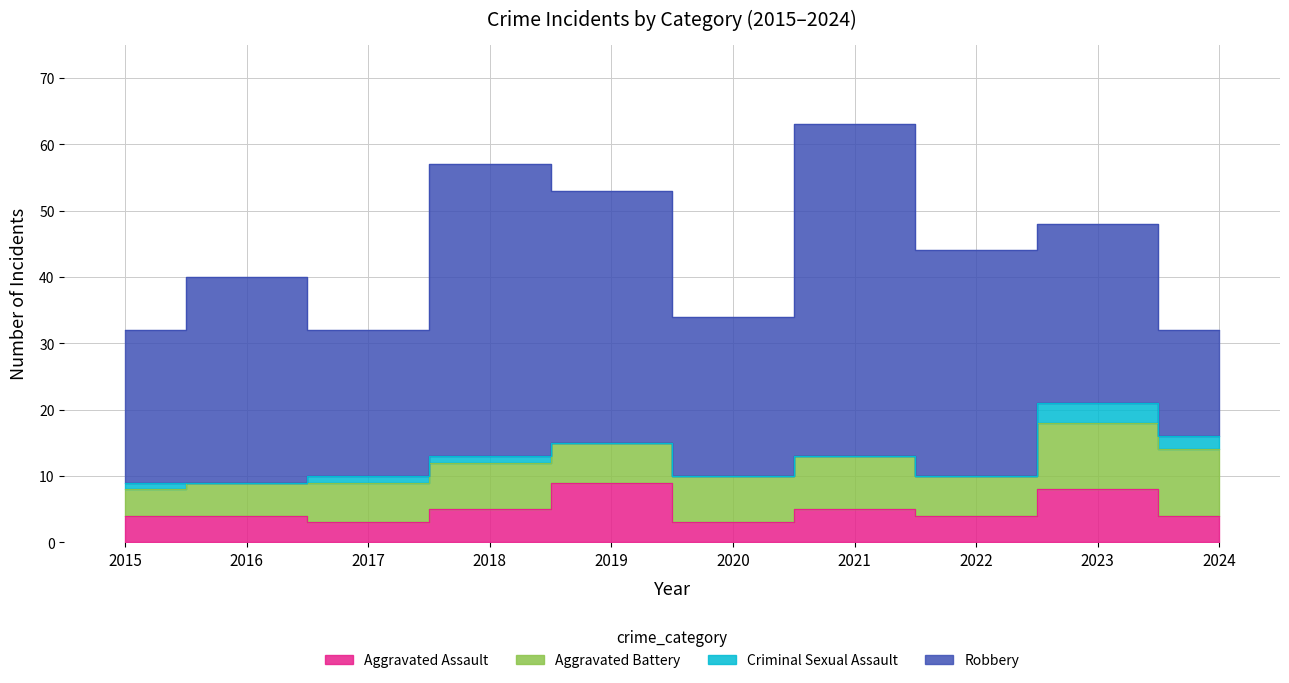

What is the difference between the Aggravated Battery values at 2015 and 2022?

2